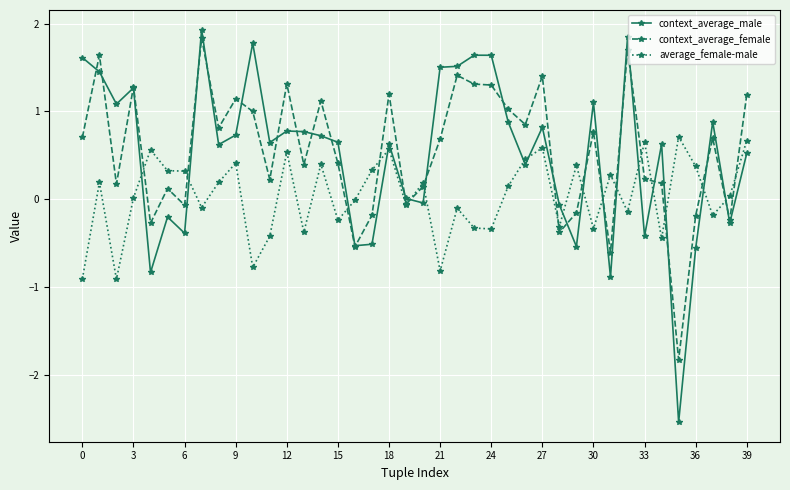

Count the number of data series in this chart.

3